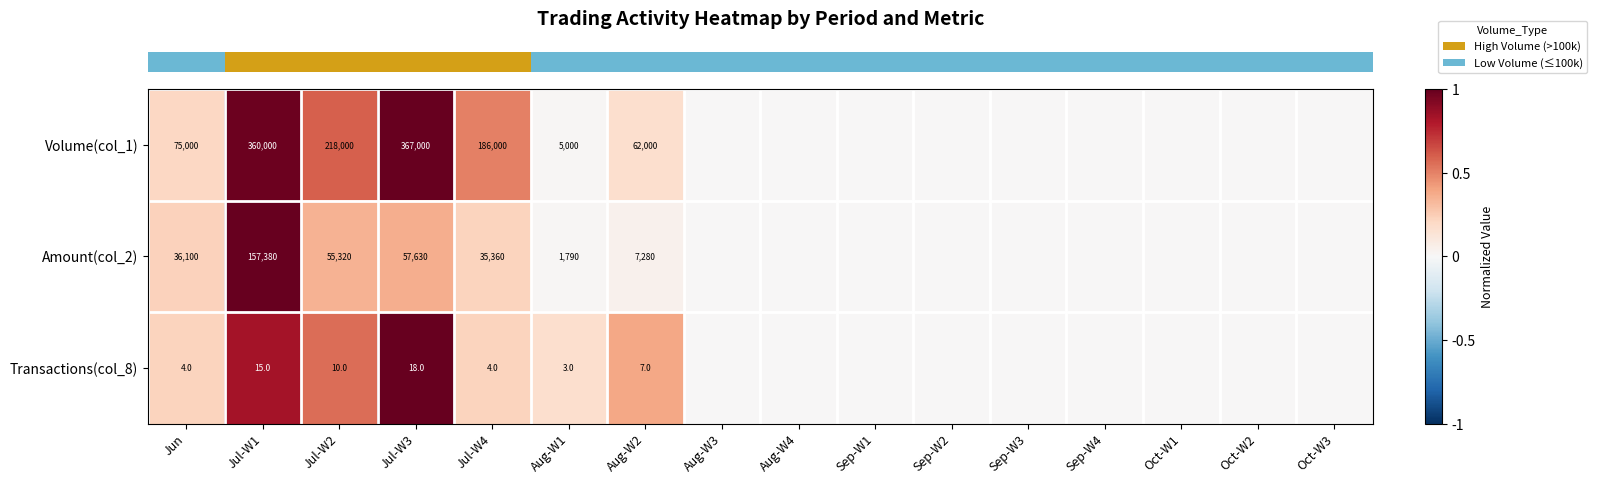

Which label corresponds to the smallest value in the chart?

Aug-W3